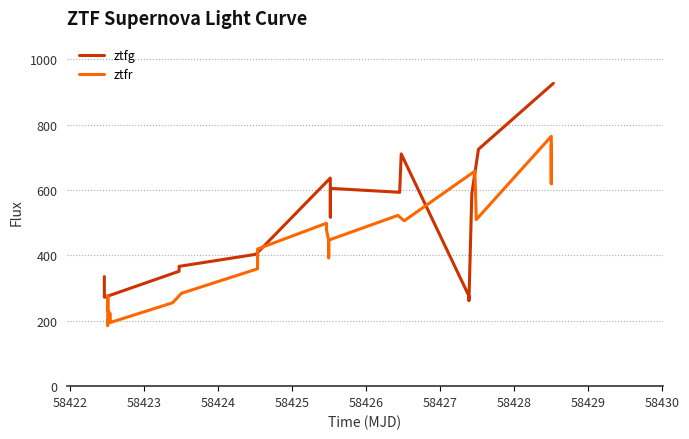

How many interior local peaks does the ztfr series have?

3